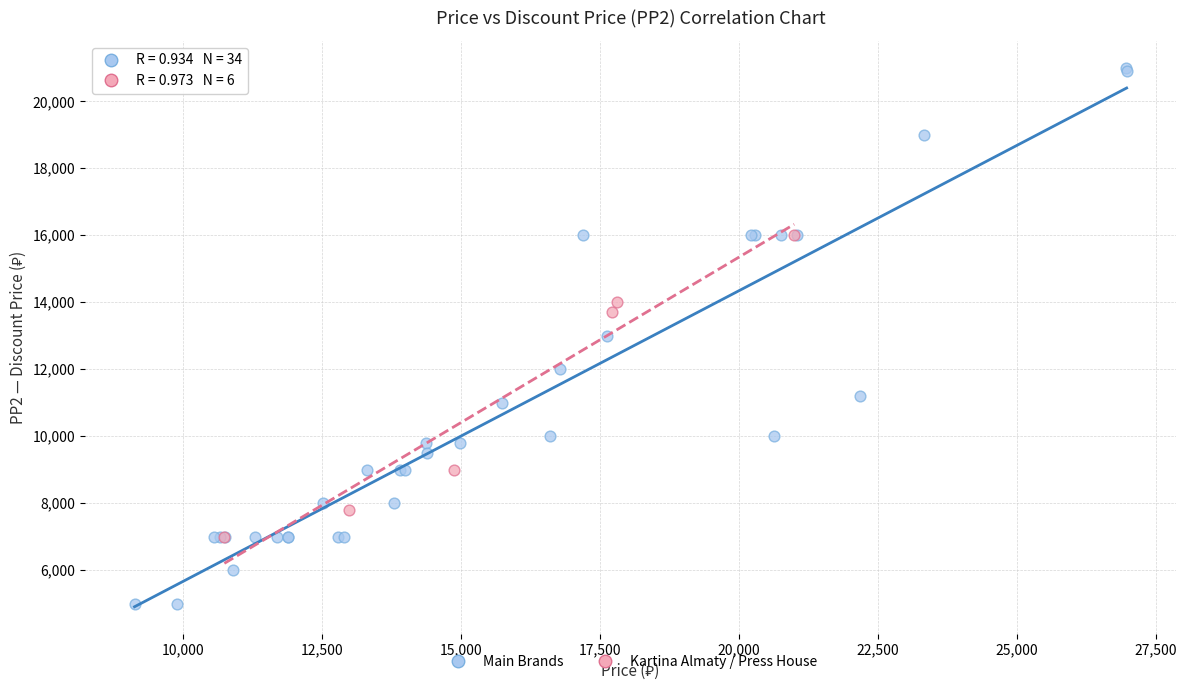

Which series reaches the minimum Y coordinate?

Main Brands